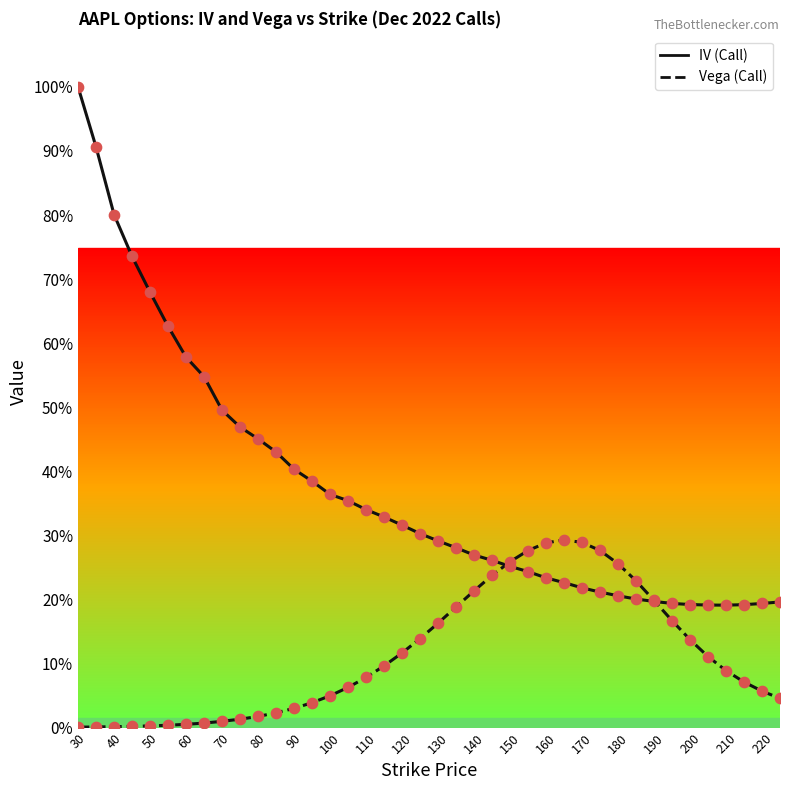

Which series contains the lowest Y value?

Vega (Call)